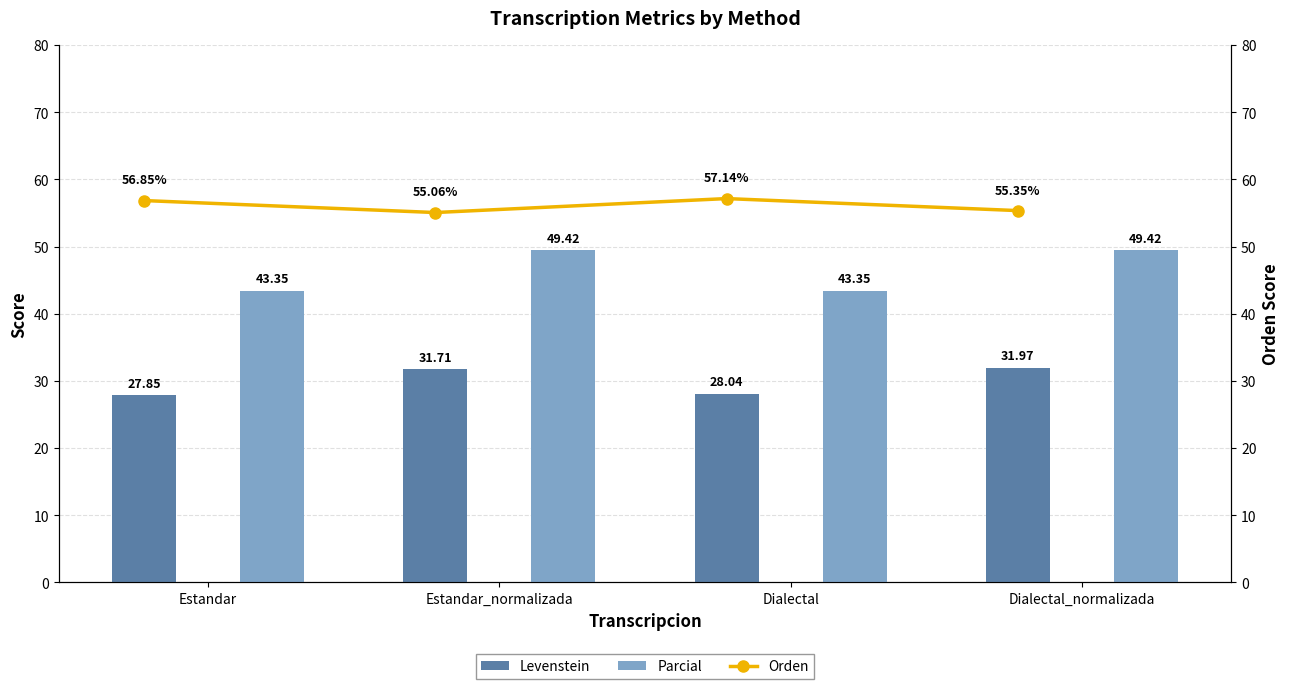

At which label does Parcial first exceed 49?

Estandar_normalizada